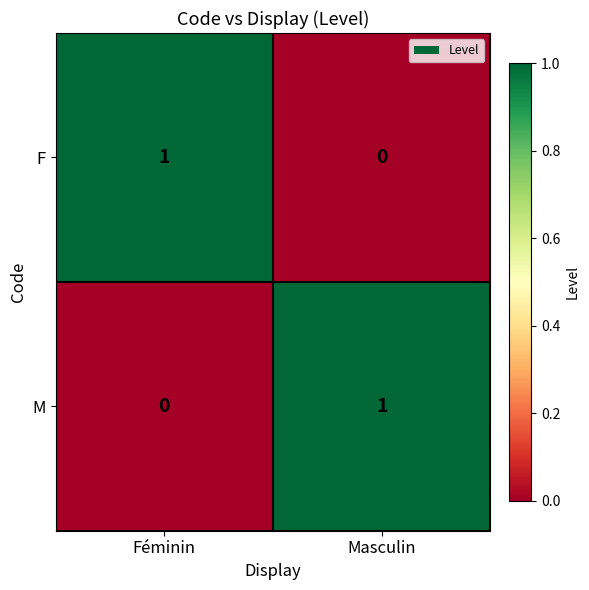

Where is M nearest to the value 0?

Féminin